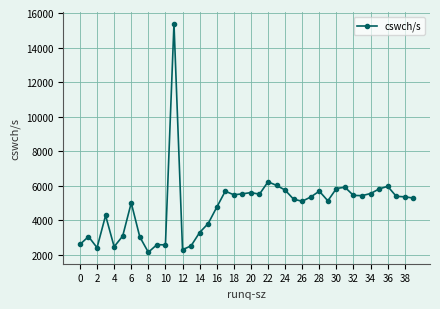

What is the smallest value displayed?

2147